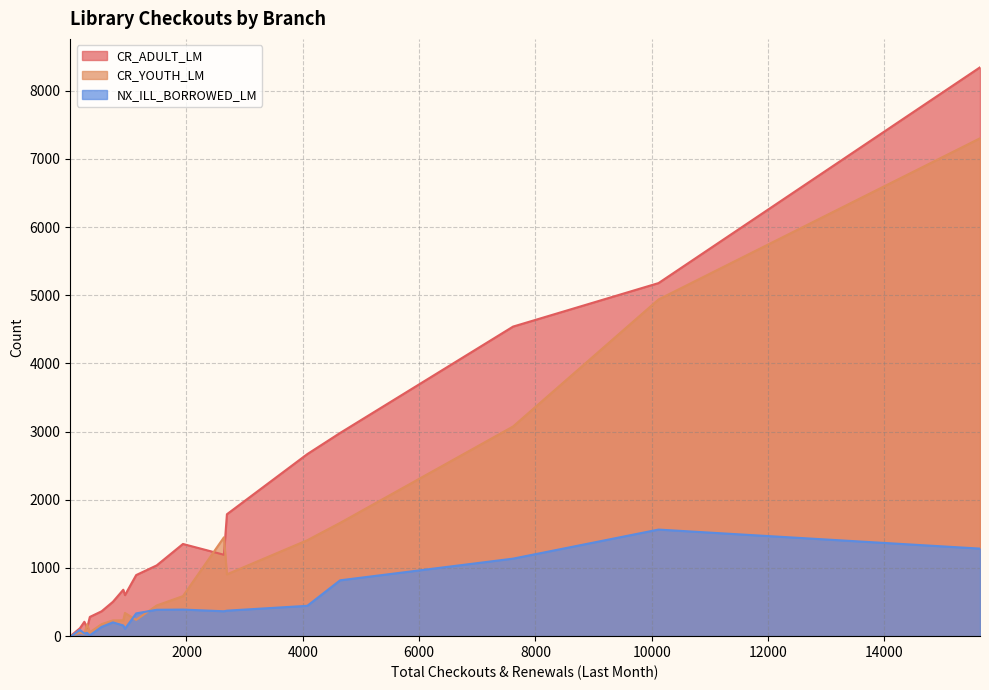

List the series in order of their peak value, lowest first.

NX_ILL_BORROWED_LM, CR_YOUTH_LM, CR_ADULT_LM